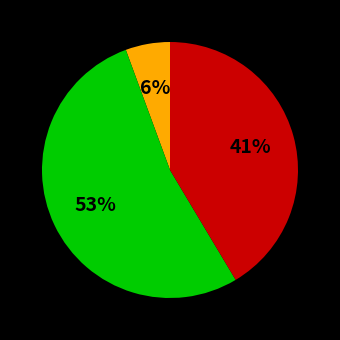

To the nearest percent, what is the average slice percentage?

33%